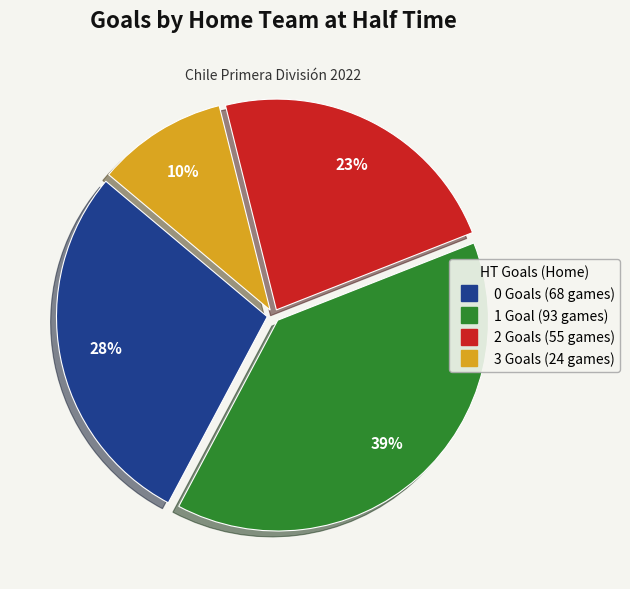

To the nearest percent, what portion does 1 represent?

39%